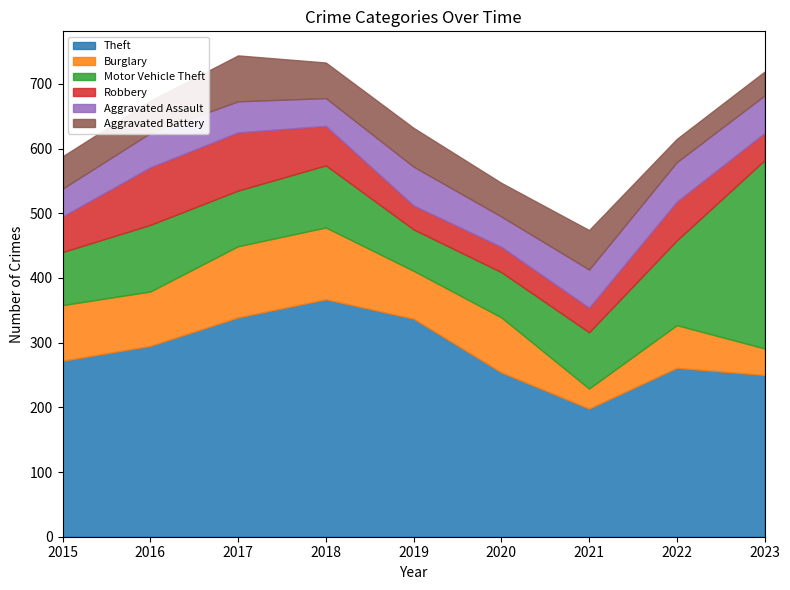

How many lines are shown in the chart?

6